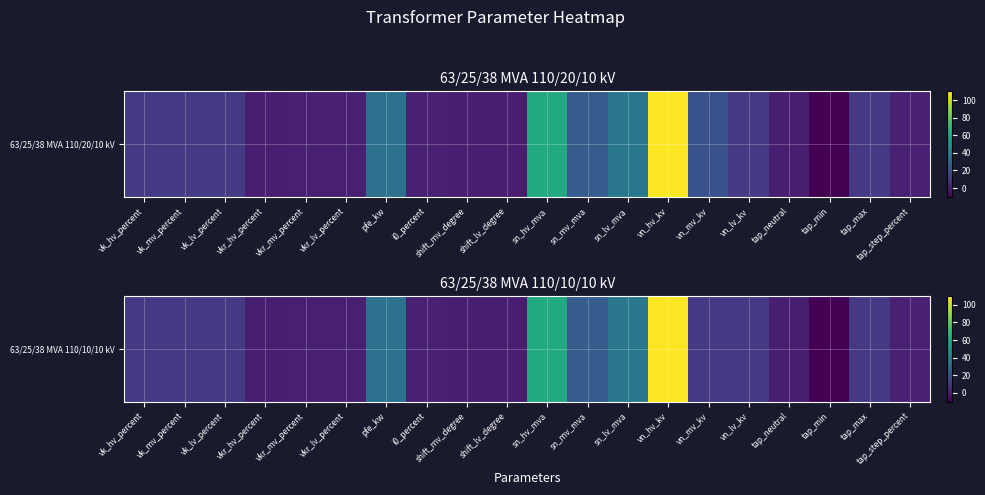

Where is the data nearest to the value 50?

sn_lv_mva